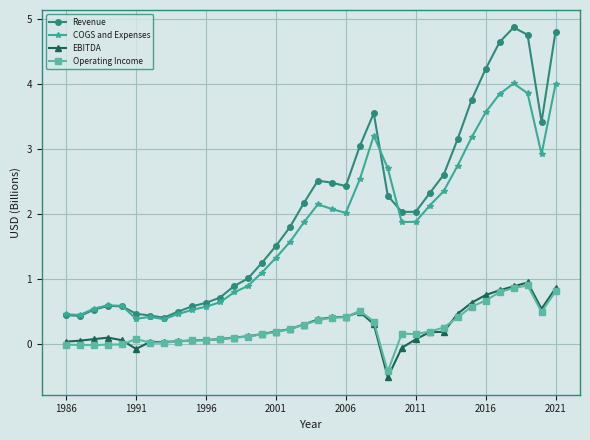

What is the sum of all Revenue values?

73.9